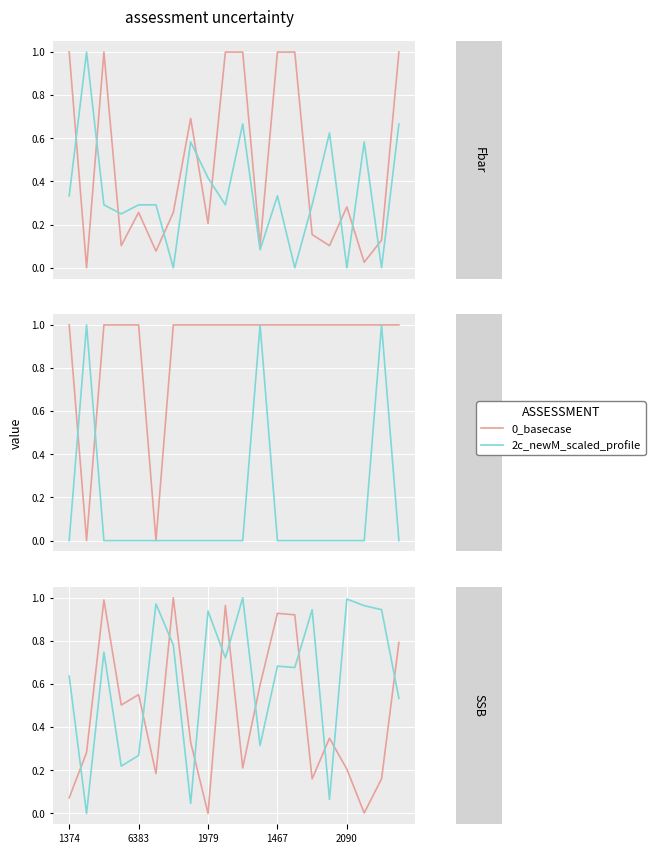

Is the value of 2c_newM_scaled_profile at 18 greater than the value of 0_basecase at 12?

Yes